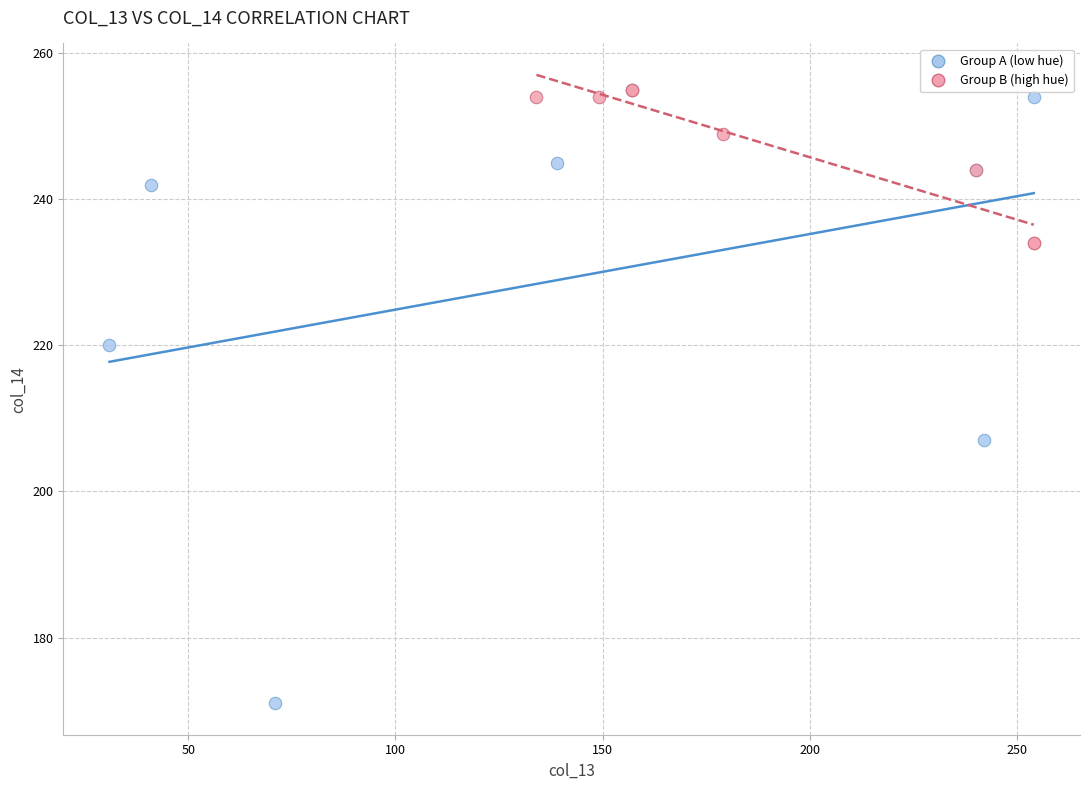

Which series reaches the minimum Y coordinate?

Group A (low hue)